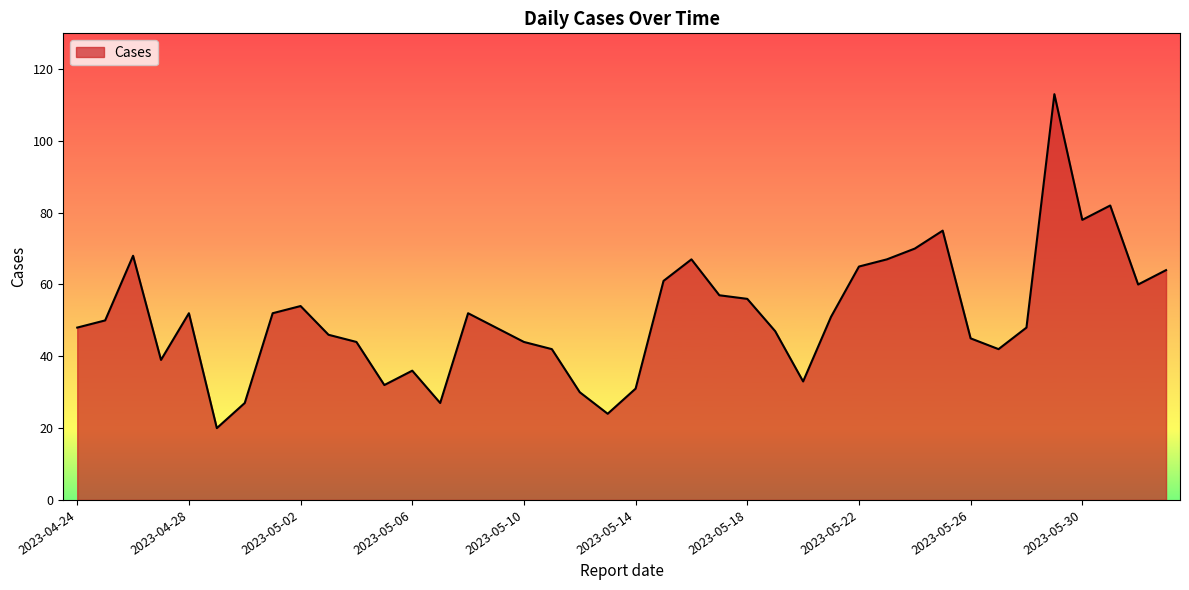

What is the minimum value shown in the chart?

20